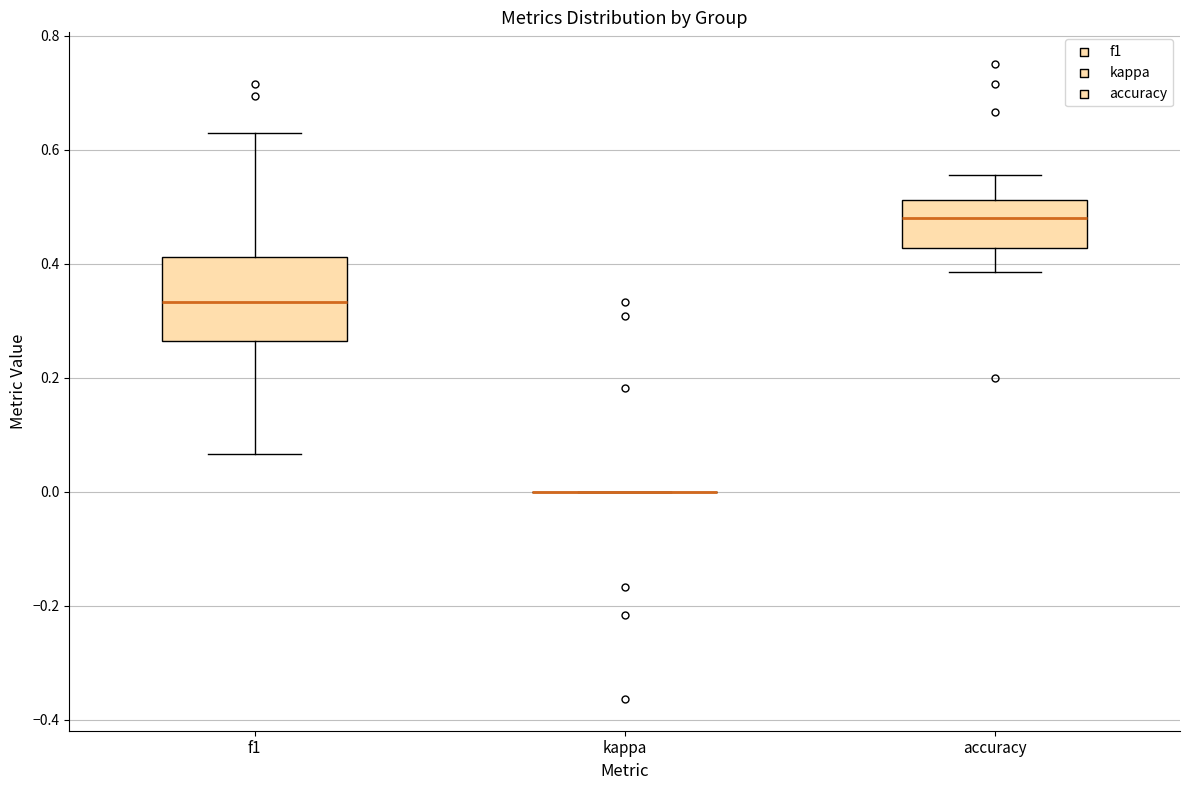

Reading left to right, read every box against the y-axis: the position of its median line, the range the box covers, and the ends of its whiskers. The values are not printed on the chart, so give them approximately, as read against the axis.

f1: median 0.34, box 0.26 to 0.42, whiskers 0.06 to 0.62
kappa: box collapsed to a line at 0.00, whiskers 0.00 to 0.00
accuracy: median 0.48, box 0.42 to 0.52, whiskers 0.38 to 0.56